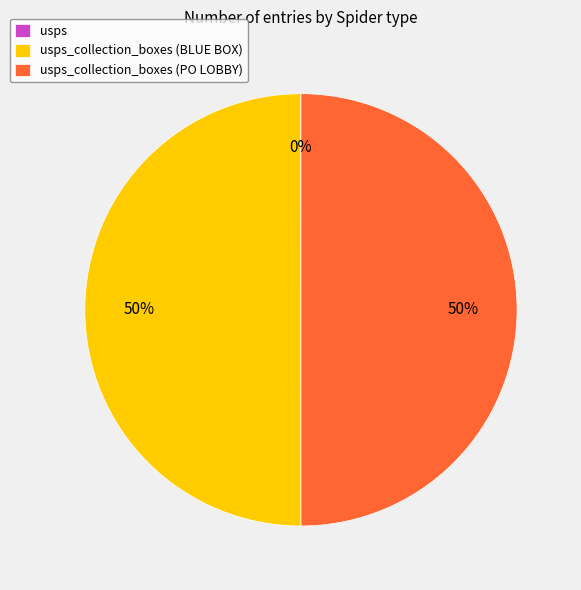

To the nearest percent, what is the difference between the largest and smallest slice percentages?

50%